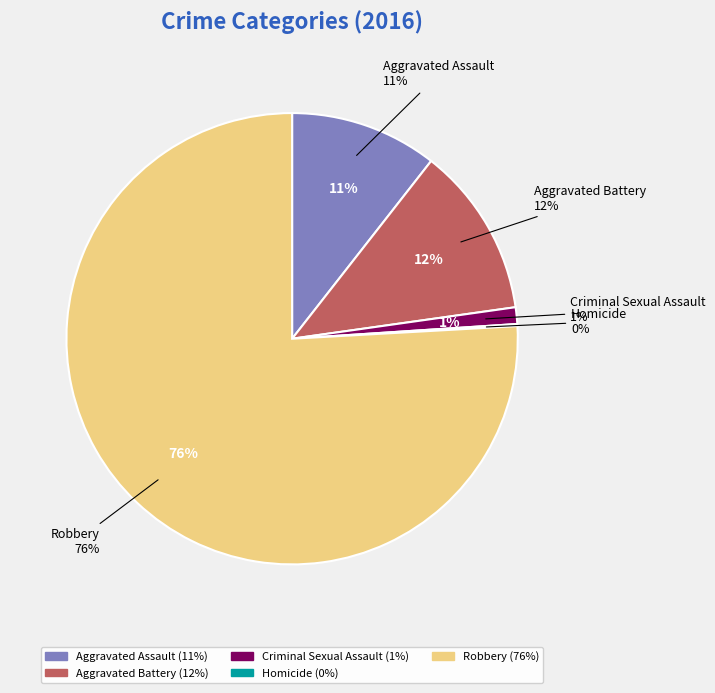

To the nearest percent, what is the average slice percentage?

20%